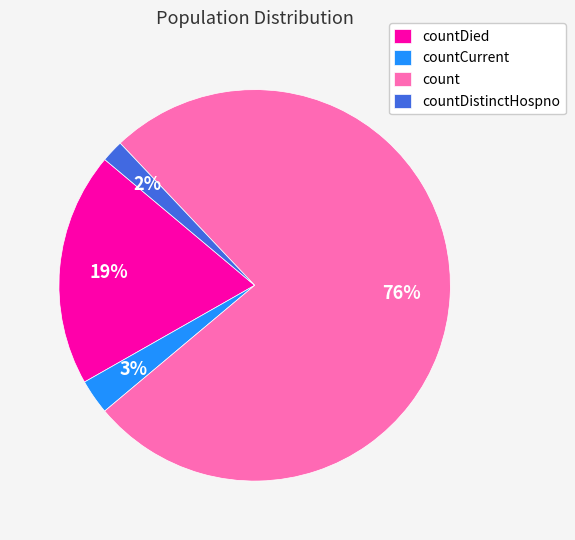

Which slice represents more than half of the pie?

count